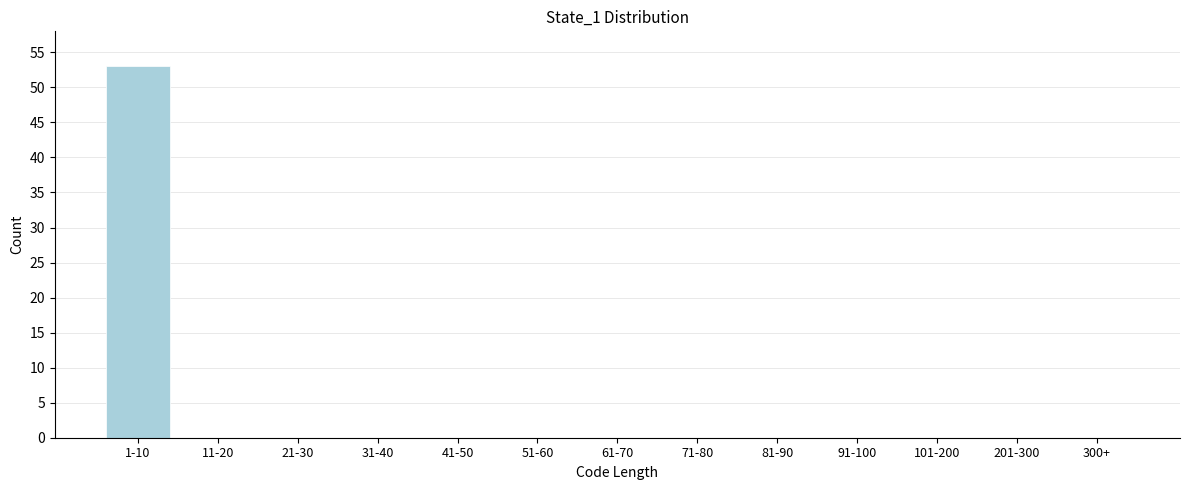

Reading left to right, list all the values displayed in this chart.

1-10=53	11-20=0	21-30=0	31-40=0	41-50=0	51-60=0	61-70=0	71-80=0	81-90=0	91-100=0	101-200=0	201-300=0	300+=0